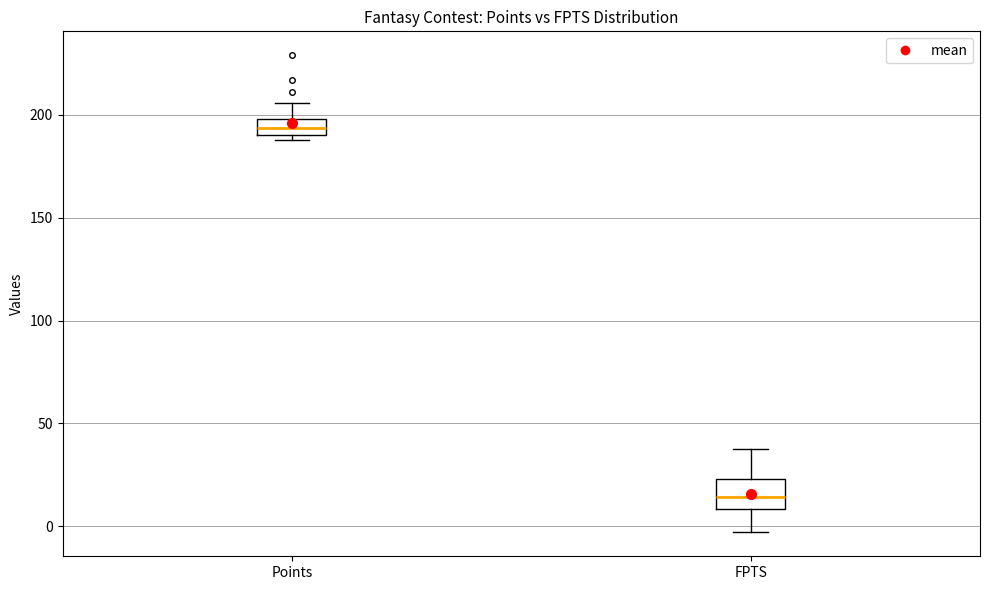

Reading left to right, read every box against the y-axis: the position of its median line, the range the box covers, and the ends of its whiskers. The values are not printed on the chart, so give them approximately, as read against the axis.

Points: median 195, box 190 to 200, whiskers 190 (just below the box's lower edge) to 205
FPTS: median 15, box 10 to 25, whiskers -5 to 40